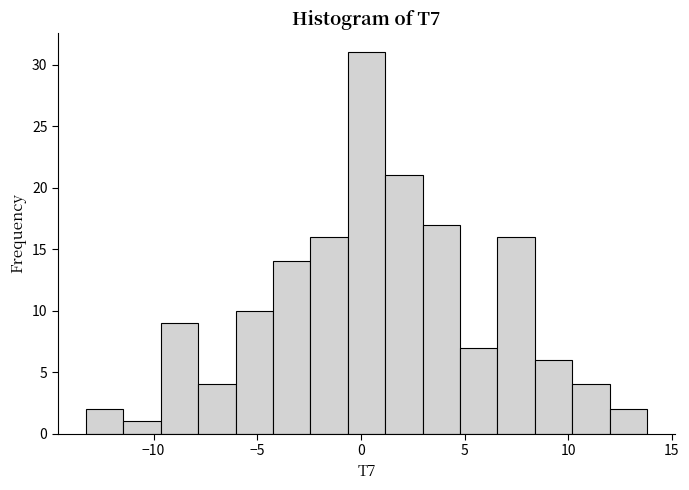

Read against the x-axis, roughly where is the centre of the tallest bar?

0.5